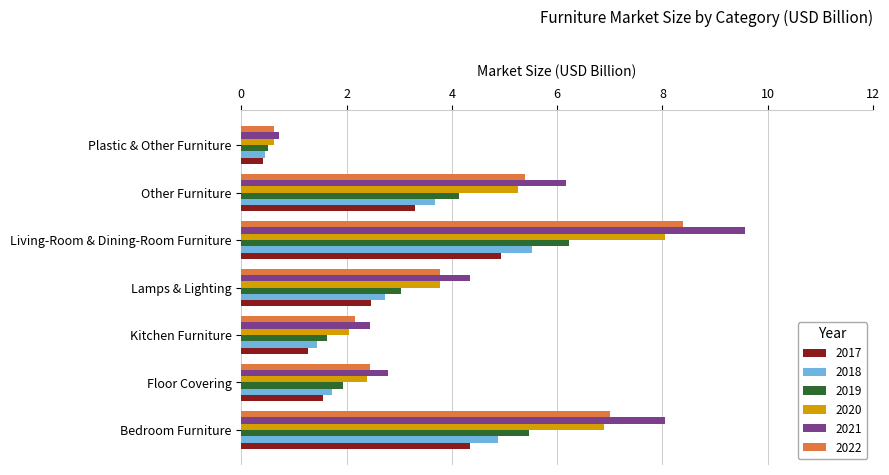

What is the minimum value shown in the chart?

0.4